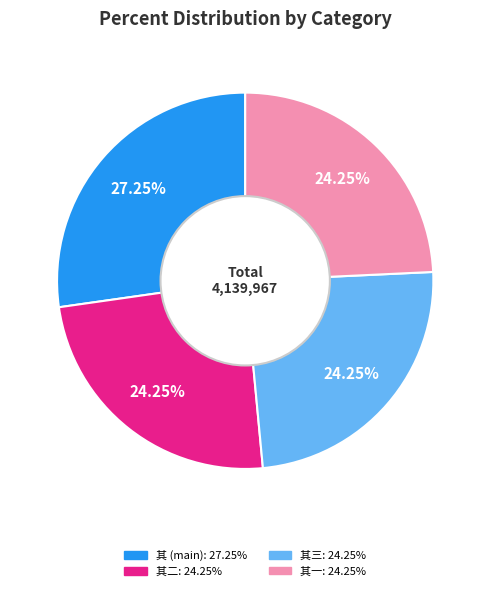

Is there a majority slice in this chart?

No